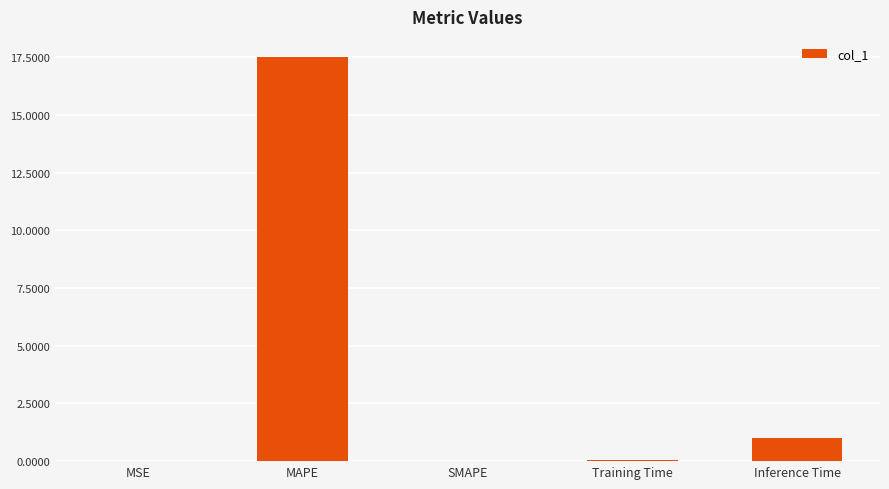

What is the difference between the values at MAPE and MSE?

17.5